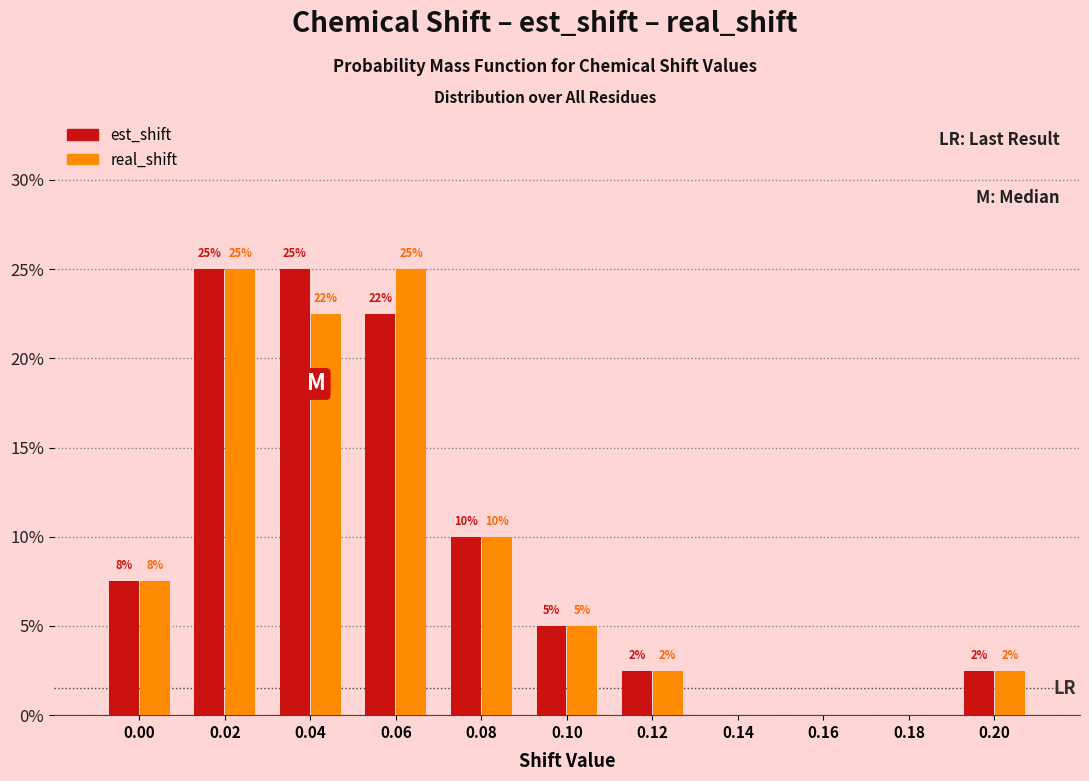

What is the sum of the est_shift values at 0.14 and 0.04?

25.0